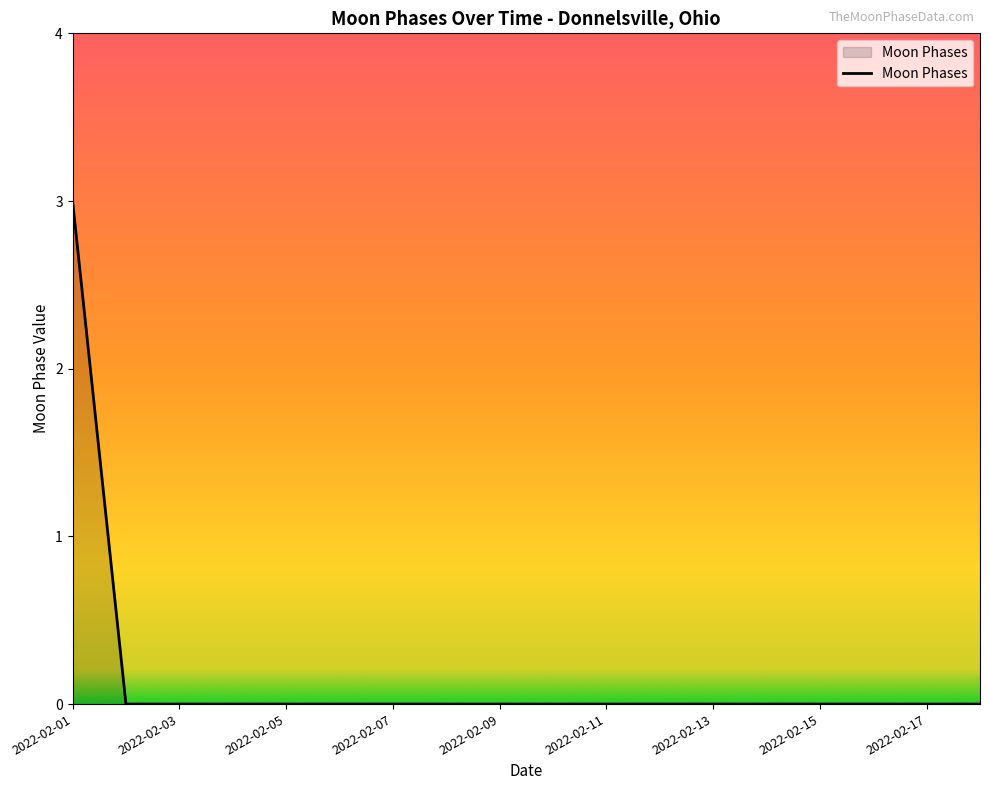

What is the difference between the maximum and minimum values?

3